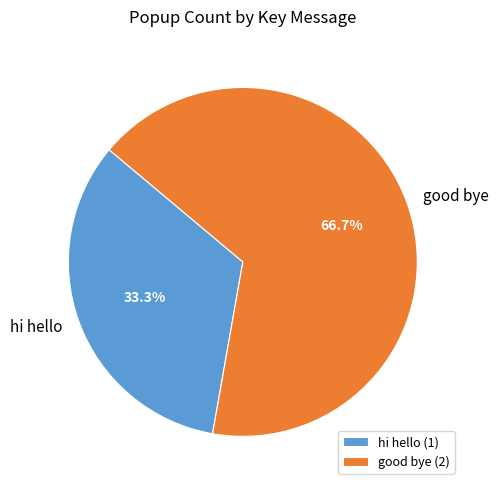

To the nearest percent, what percentage of the pie is good bye?

67%